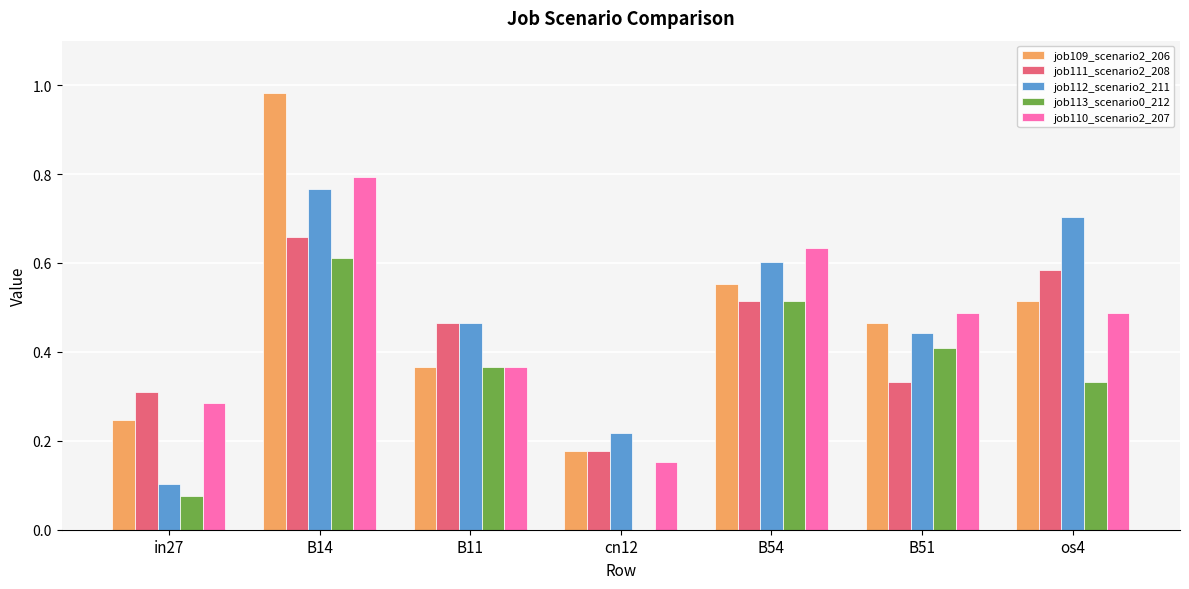

What is the total value across all series at B14?

3.8